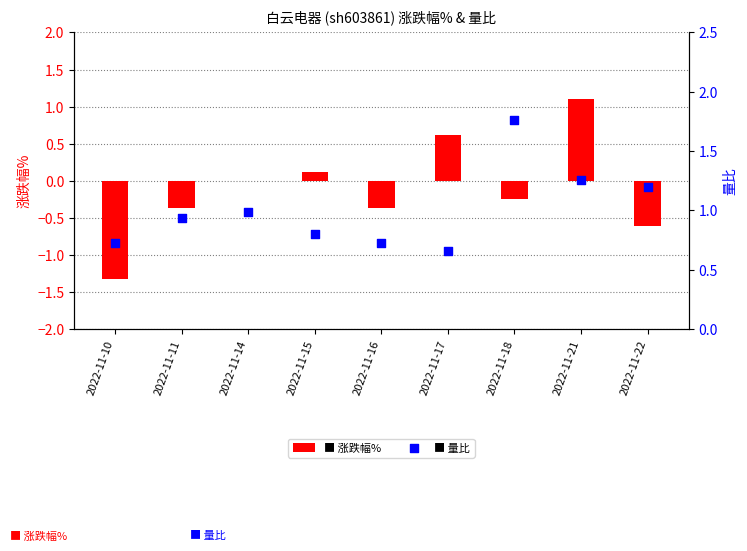

What is the total value across all series at 2022-11-11?

0.6